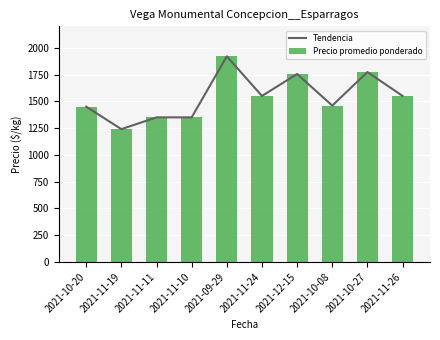

What is the difference between the second highest and minimum values in the Precio promedio ponderado series?

533